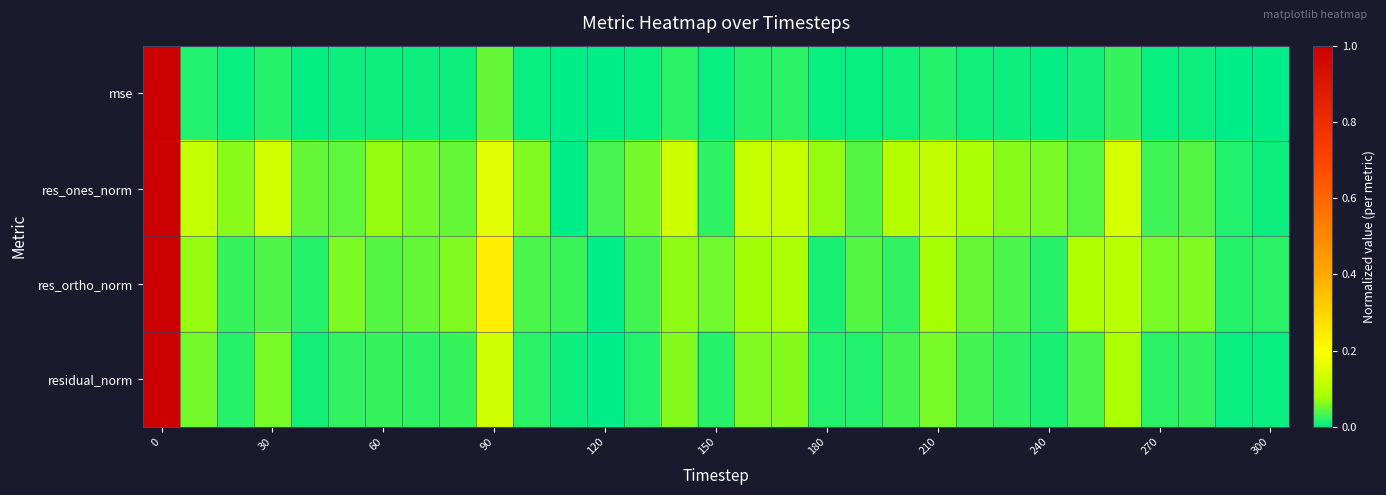

Rank the series by their maximum value, from highest to lowest.

mse, res_ones_norm, res_ortho_norm, residual_norm